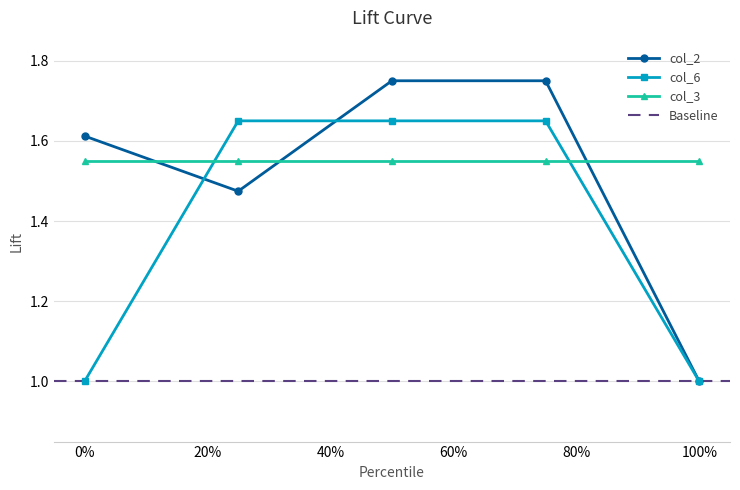

How many values in the col_2 series exceed 1?

4